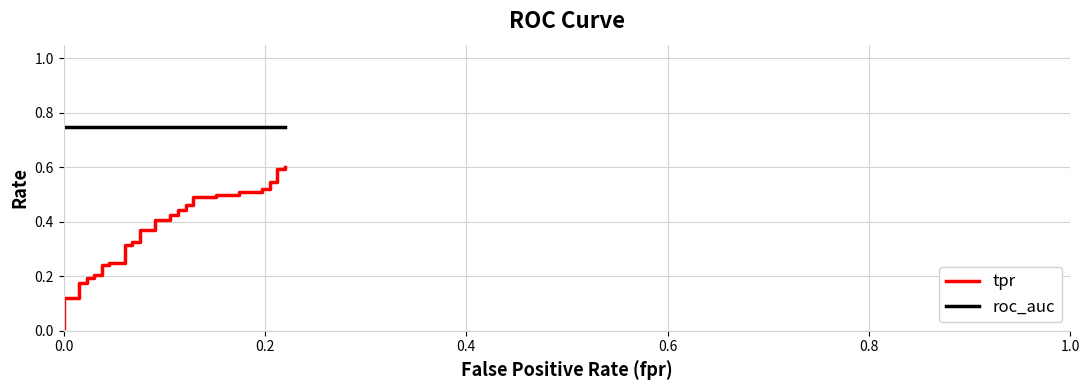

What is the highest value of the roc_auc series?

0.7